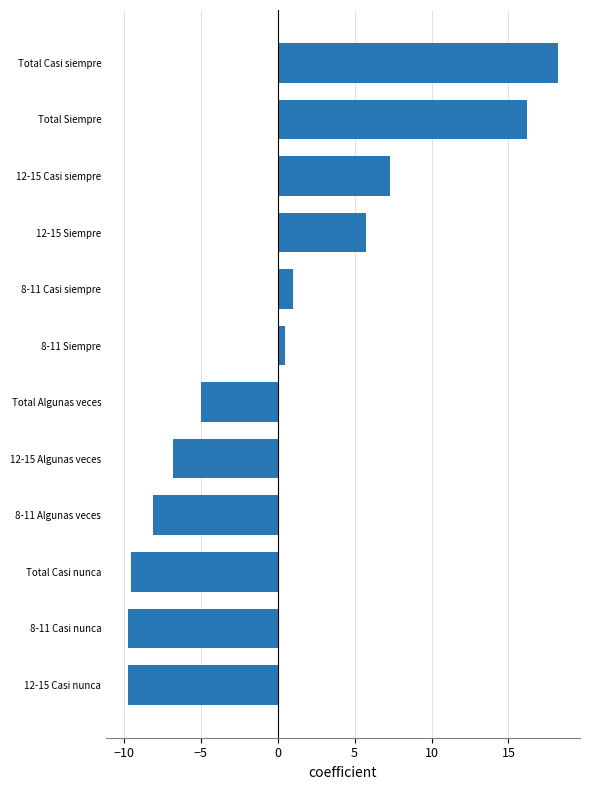

What is the approximate value at Total Casi siempre?

18.2